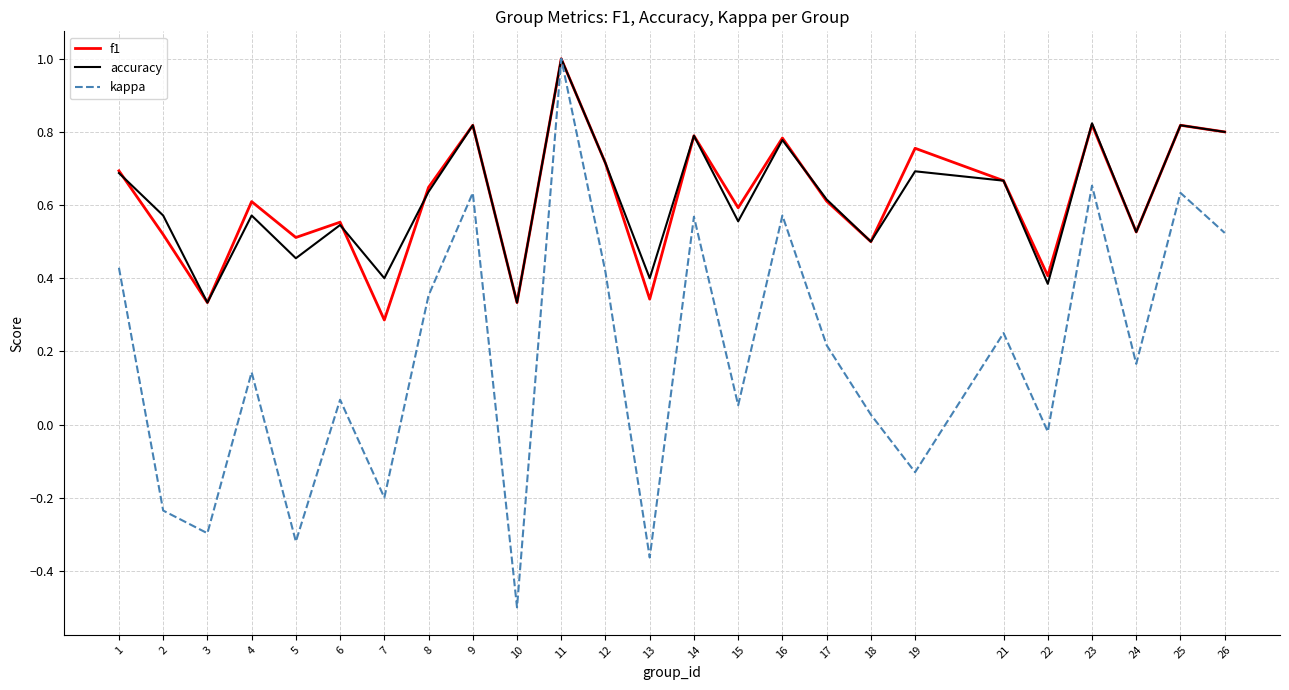

Where does the kappa series first go above 0?

1